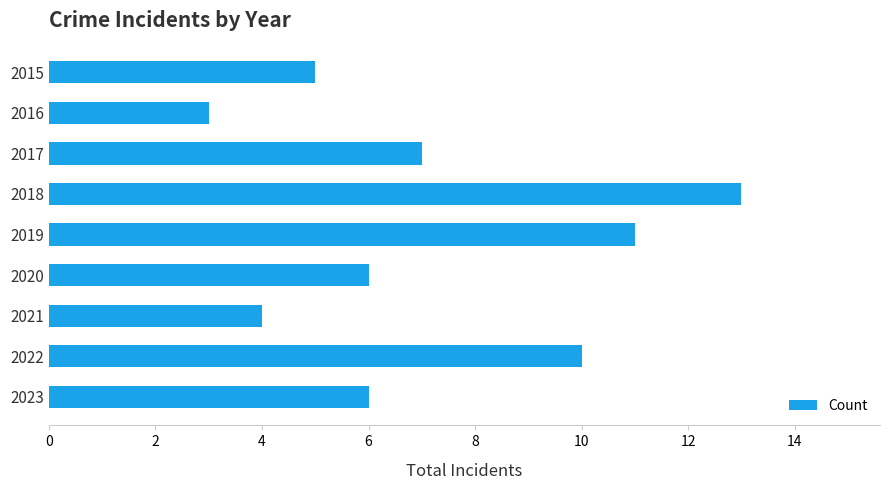

At which category does the chart reach its peak across all series?

2018